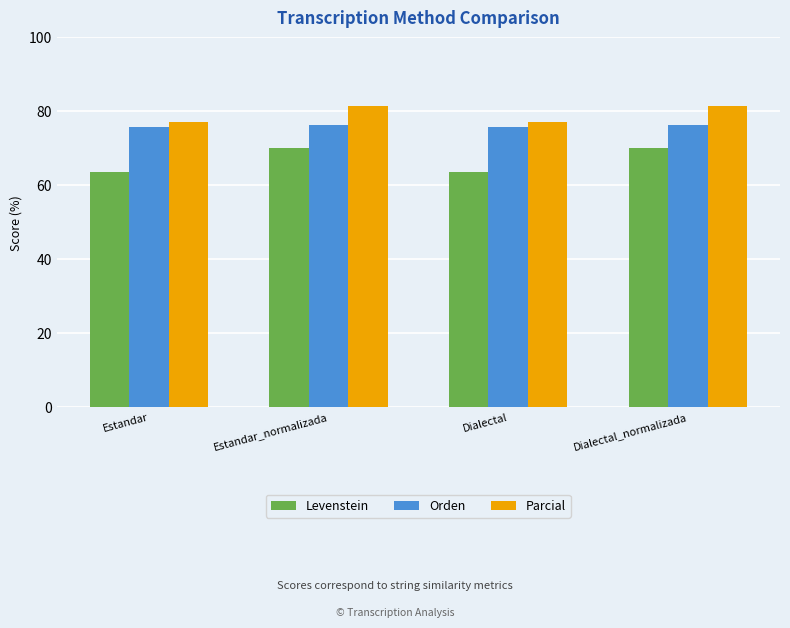

At how many categories does at least one series exceed 69?

4